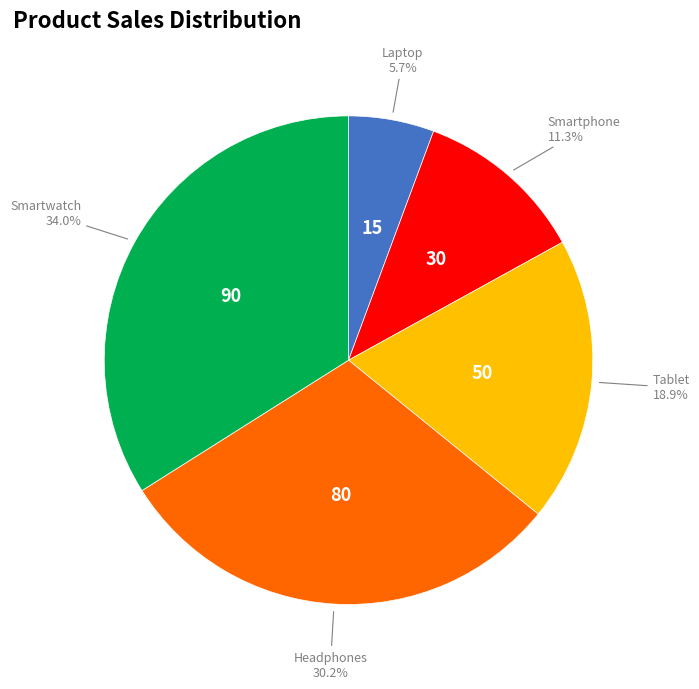

To the nearest percent, what is the combined percentage of Smartwatch and Smartphone?

45%